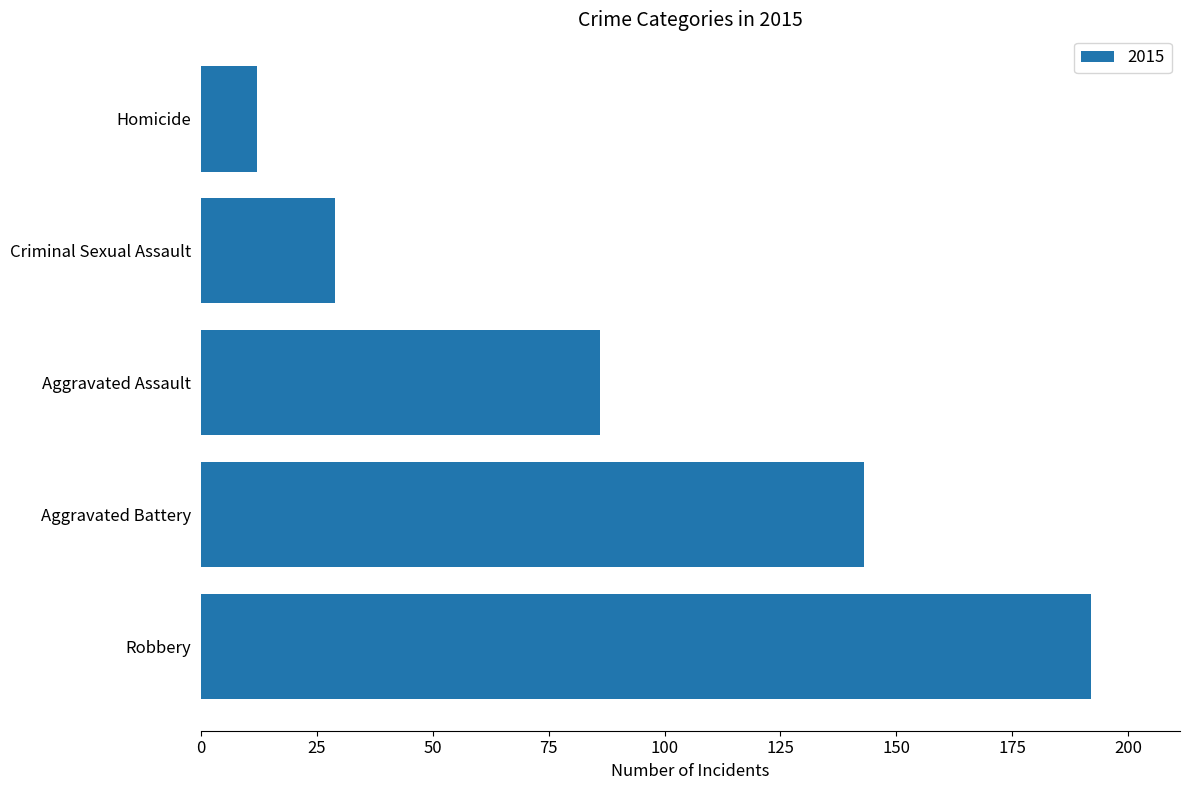

How many data points does each series have?

5